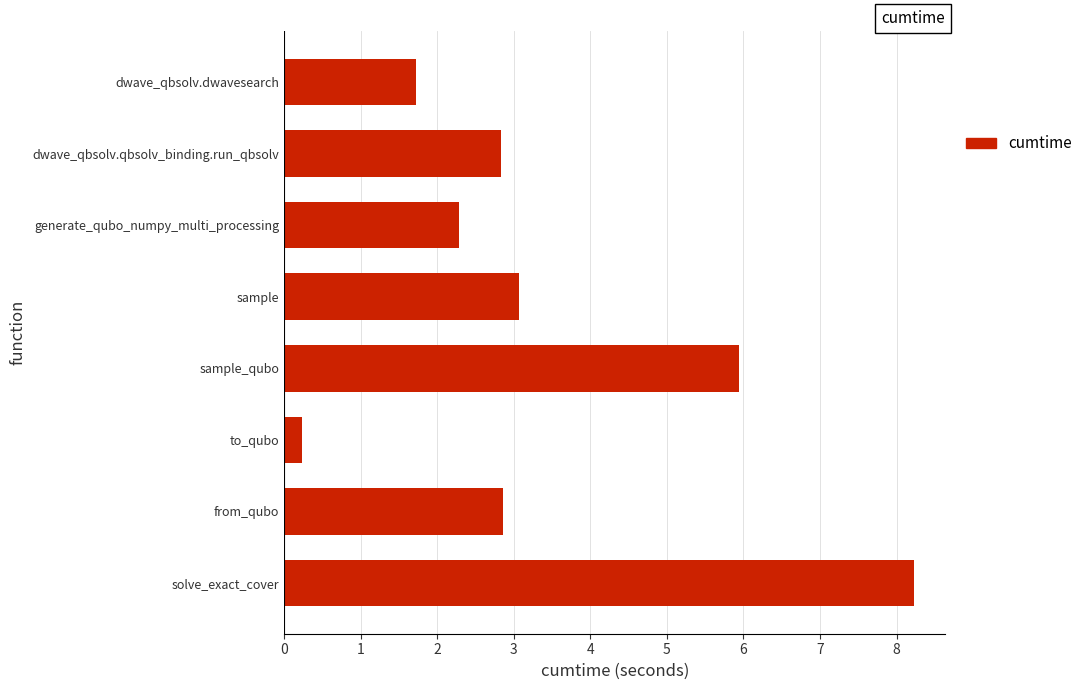

What value does the data have at sample?

3.1